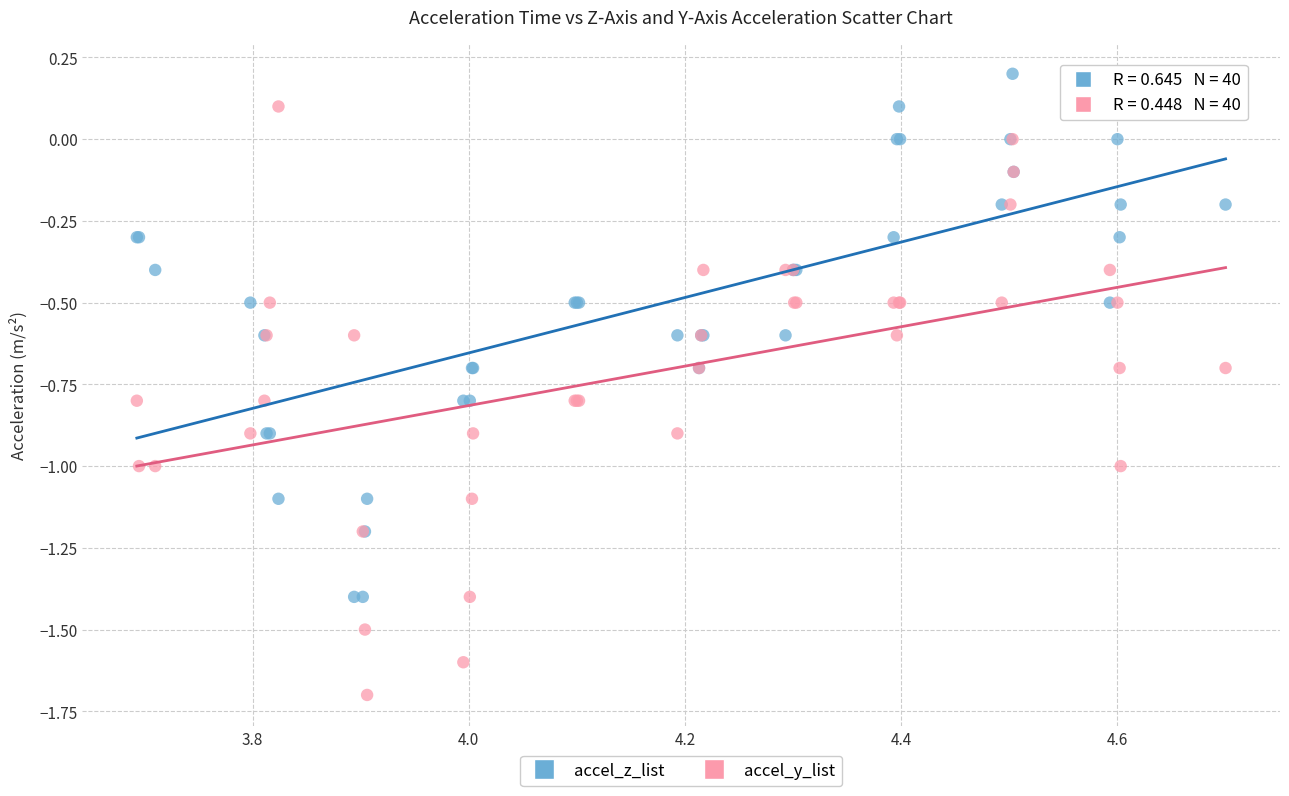

What are all the series names shown in the legend?

accel_z_list, accel_y_list